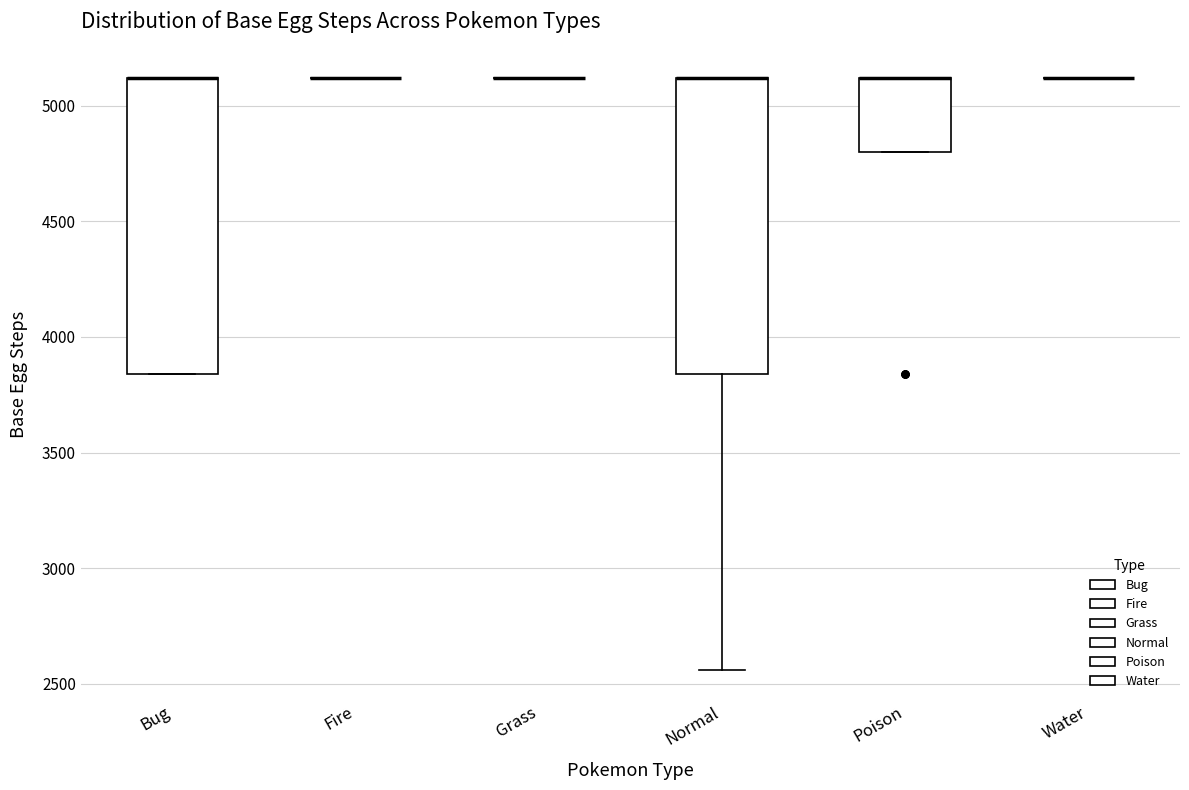

Reading left to right, transcribe this box plot: for each box, give where its median line is, the range the box spans, and where its two whiskers end, as read against the y-axis. The values are not printed on the chart, so give them approximately, as read against the axis.

Bug: median 5100 (drawn on the box's upper edge), box 3850 to 5100, whiskers 3850 to 5100
Fire: box collapsed to a line at 5100, whiskers 5100 to 5100
Grass: box collapsed to a line at 5100, whiskers 5100 to 5100
Normal: median 5100 (drawn on the box's upper edge), box 3850 to 5100, whiskers 2550 to 5100
Poison: median 5100 (drawn on the box's upper edge), box 4800 to 5100, whiskers 4800 to 5100
Water: box collapsed to a line at 5100, whiskers 5100 to 5100